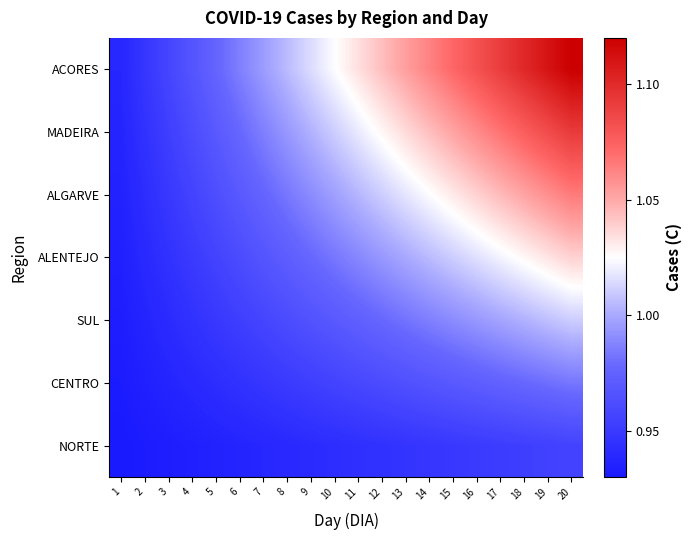

Reading left to right, transcribe all the data shown in this chart.

NORTE: 1=0.9	2=0.9	3=0.9	4=0.9	5=0.9	6=0.9	7=0.9	8=0.9	9=0.9	10=0.9	11=0.9	12=0.9	13=0.9	14=0.9	15=0.9	16=1.0	17=1.0	18=1.0	19=1.0	20=1.0
CENTRO: 1=0.9	2=0.9	3=0.9	4=0.9	5=0.9	6=0.9	7=0.9	8=1.0	9=1.0	10=1.0	11=1.0	12=1.0	13=1.0	14=1.0	15=1.0	16=1.0	17=1.0	18=1.0	19=1.0	20=1.0
SUL: 1=0.9	2=0.9	3=0.9	4=0.9	5=0.9	6=1.0	7=1.0	8=1.0	9=1.0	10=1.0	11=1.0	12=1.0	13=1.0	14=1.0	15=1.0	16=1.0	17=1.0	18=1.0	19=1.0	20=1.0
ALENTEJO: 1=0.9	2=0.9	3=0.9	4=1.0	5=1.0	6=1.0	7=1.0	8=1.0	9=1.0	10=1.0	11=1.0	12=1.0	13=1.0	14=1.0	15=1.0	16=1.0	17=1.0	18=1.0	19=1.0	20=1.0
ALGARVE: 1=0.9	2=0.9	3=0.9	4=1.0	5=1.0	6=1.0	7=1.0	8=1.0	9=1.0	10=1.0	11=1.0	12=1.0	13=1.0	14=1.0	15=1.0	16=1.0	17=1.0	18=1.1	19=1.1	20=1.1
MADEIRA: 1=0.9	2=0.9	3=1.0	4=1.0	5=1.0	6=1.0	7=1.0	8=1.0	9=1.0	10=1.0	11=1.0	12=1.0	13=1.0	14=1.0	15=1.1	16=1.1	17=1.1	18=1.1	19=1.1	20=1.1
ACORES: 1=0.9	2=0.9	3=1.0	4=1.0	5=1.0	6=1.0	7=1.0	8=1.0	9=1.0	10=1.0	11=1.0	12=1.0	13=1.1	14=1.1	15=1.1	16=1.1	17=1.1	18=1.1	19=1.1	20=1.1